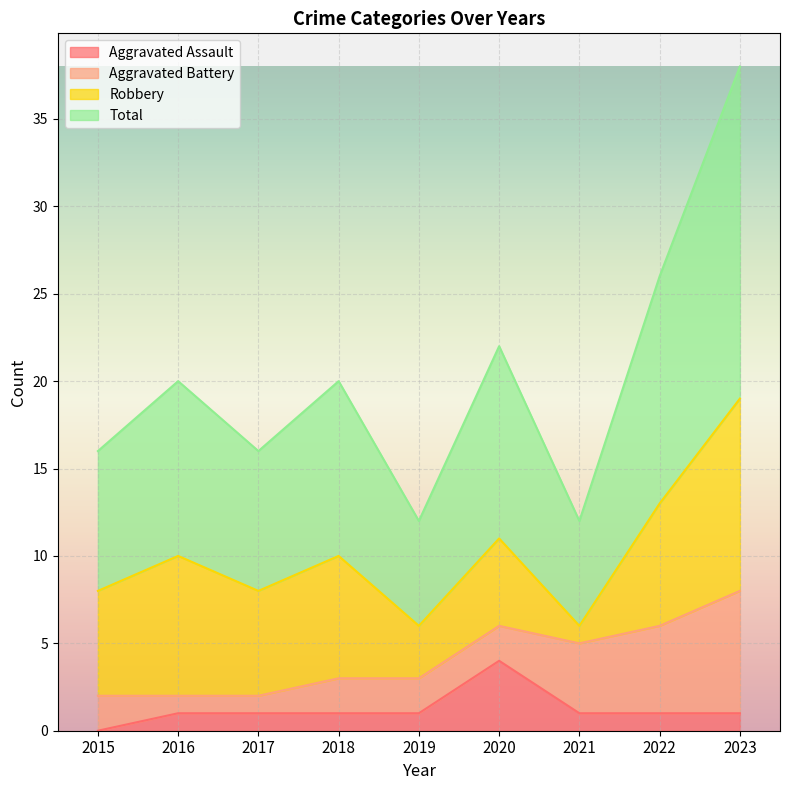

At which label does Aggravated Assault reach its peak?

2020